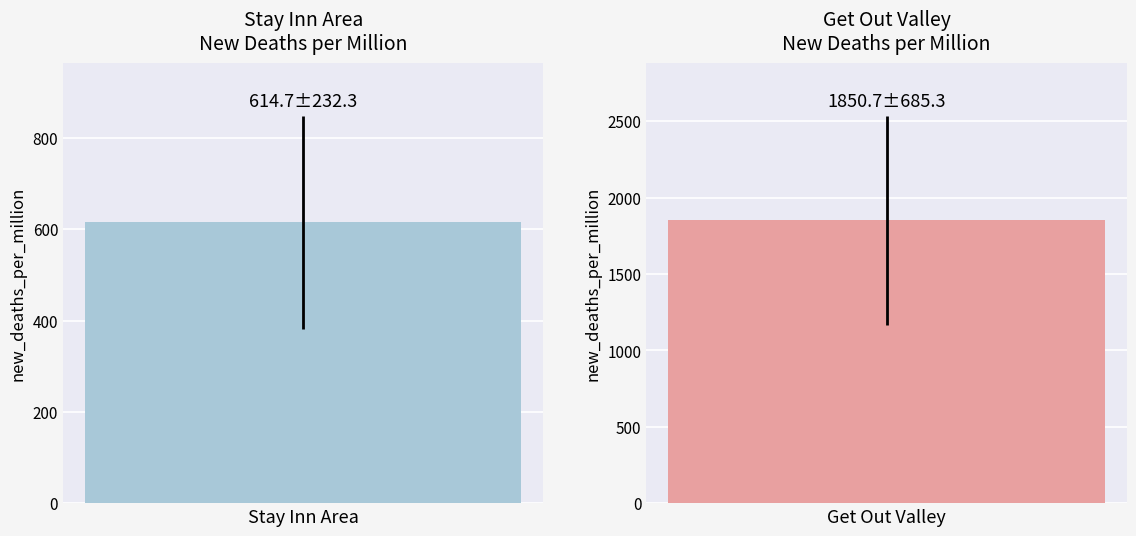

Is the value of Stay Inn Area at 15 greater than the value of Get Out Valley at 31?

No